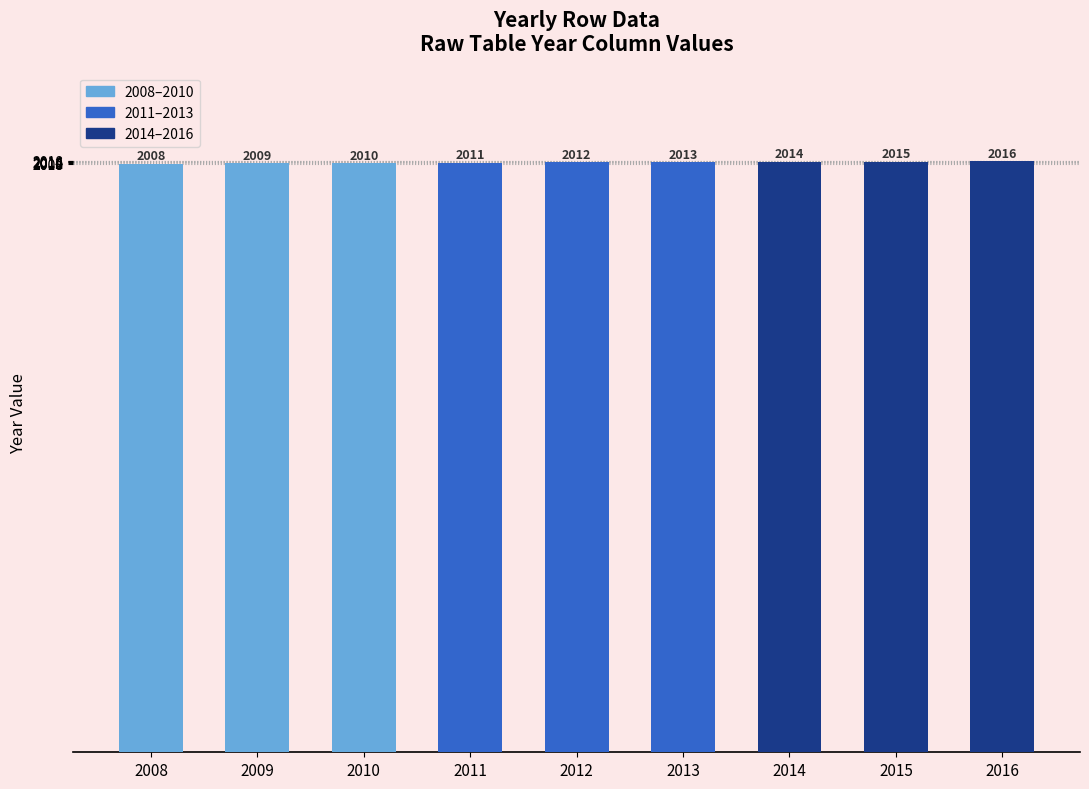

What is the minimum value shown in the chart?

2008